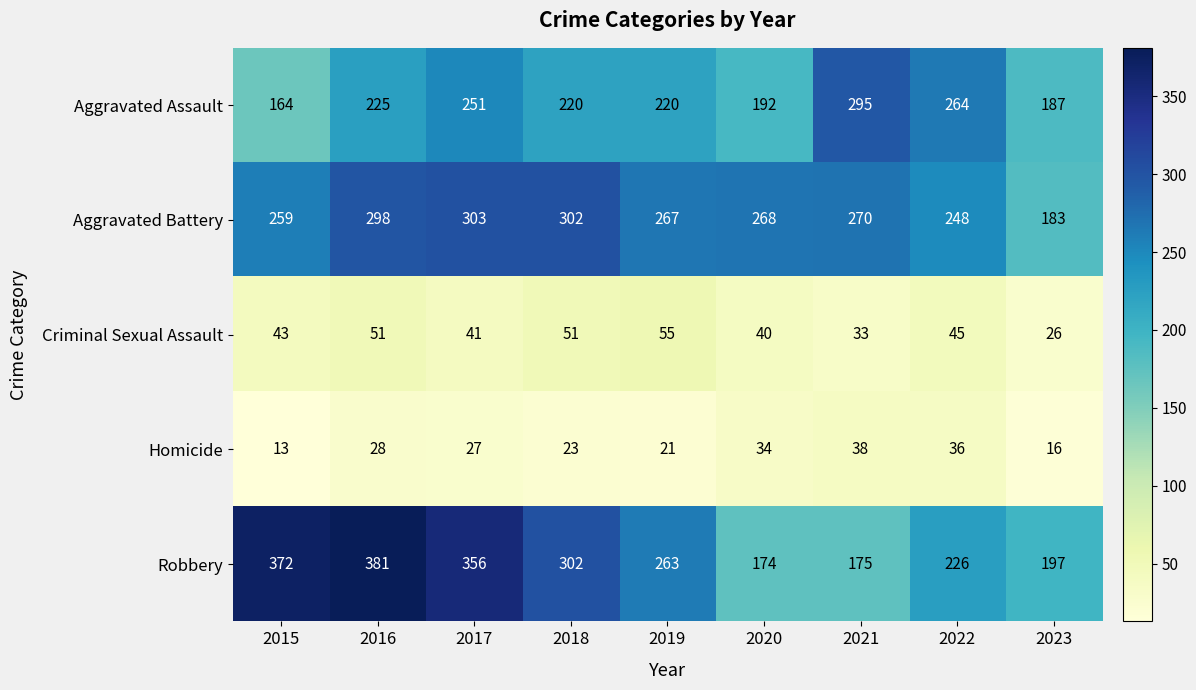

The Robbery series shows 308 at 2023. True or false?

False